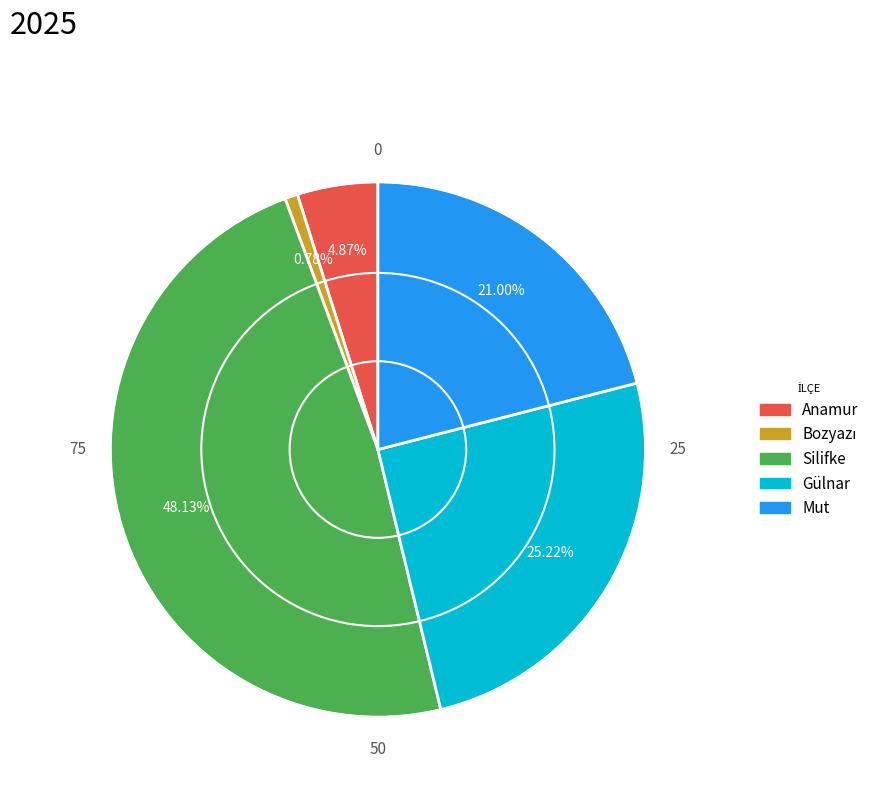

Does Gülnar represent more than half of the total?

No